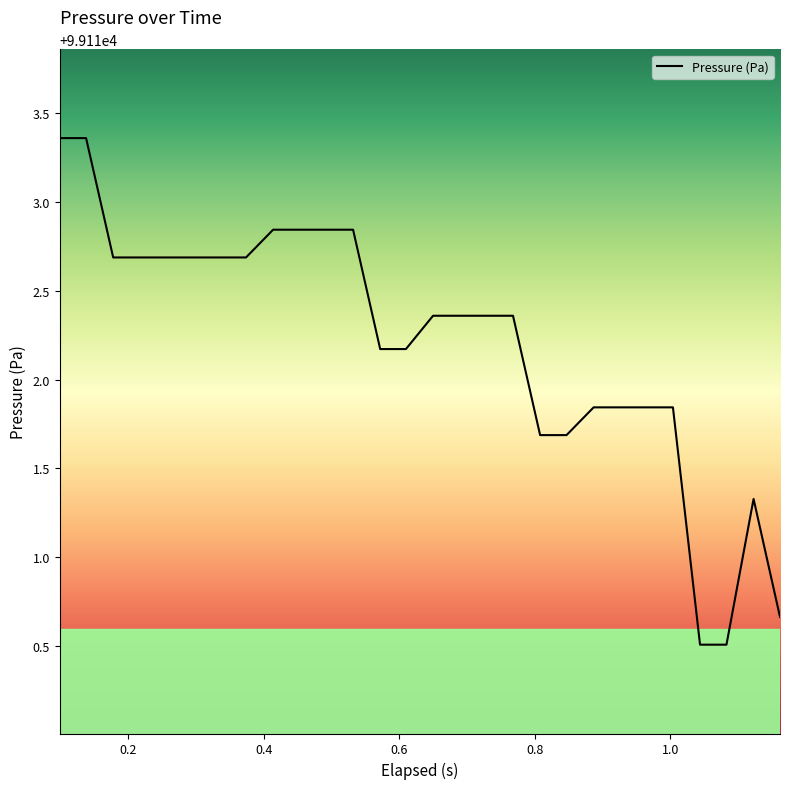

True or false: the data has more than 0 interior local peaks.

True